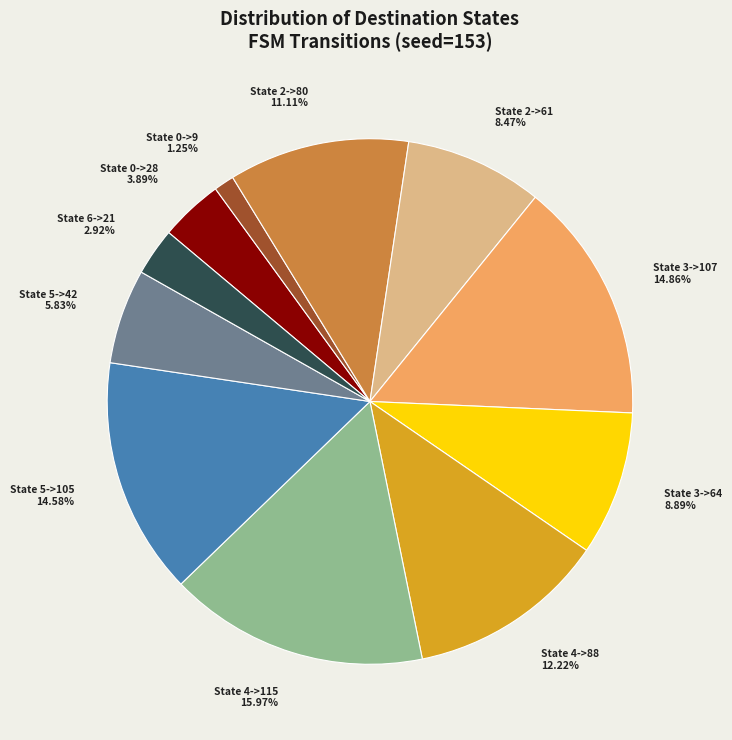

Count the number of slices in the pie.

11